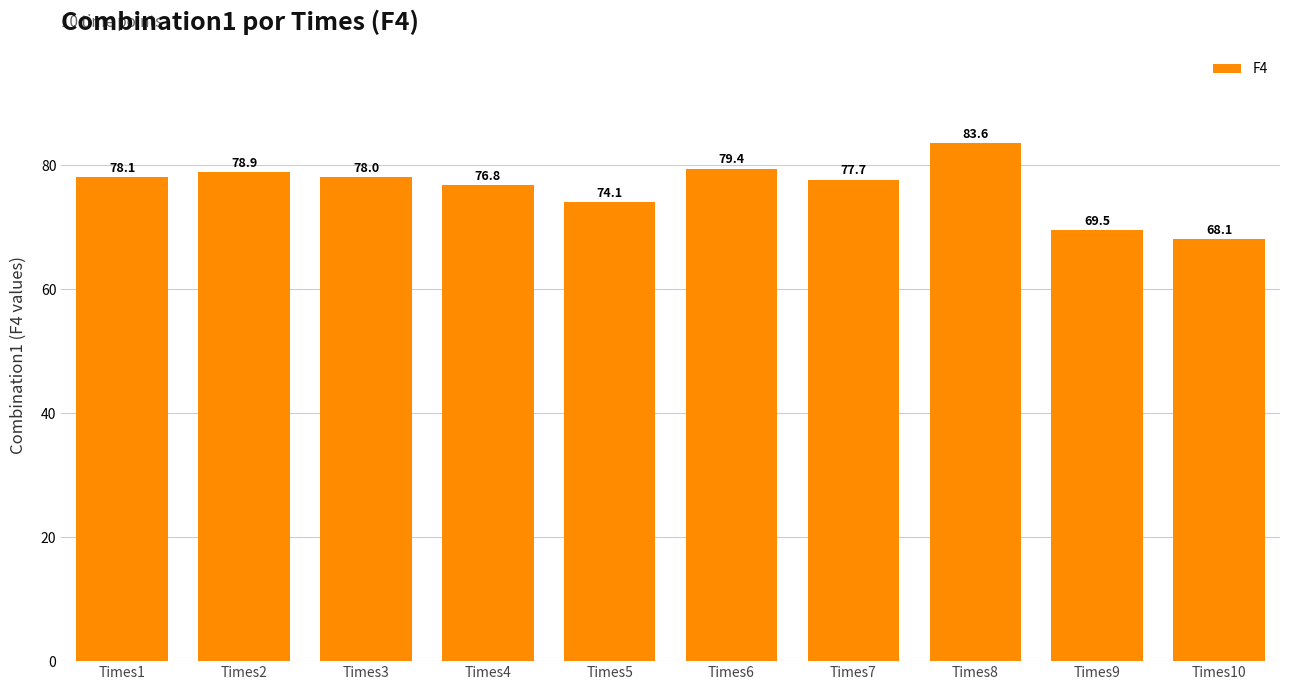

Between Times1 and Times4, which is larger?

Times1